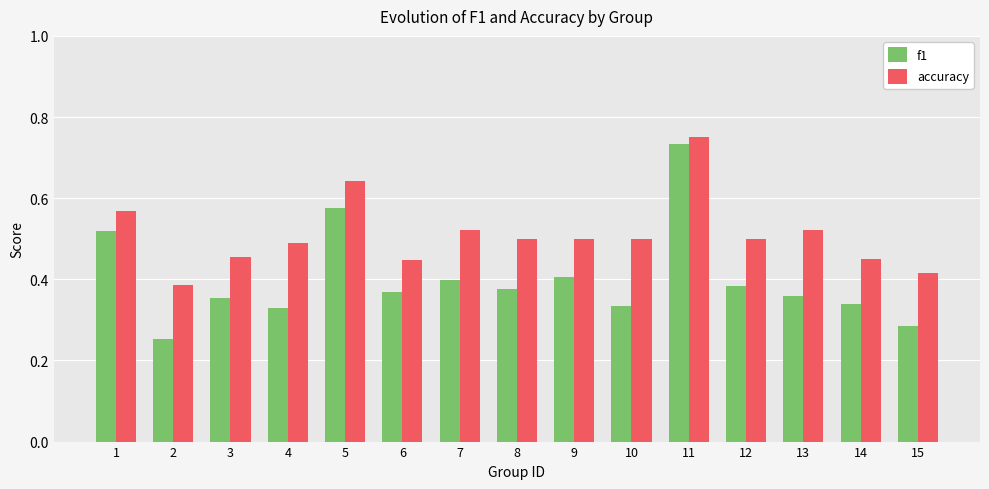

What are all the series names shown in the legend?

f1, accuracy